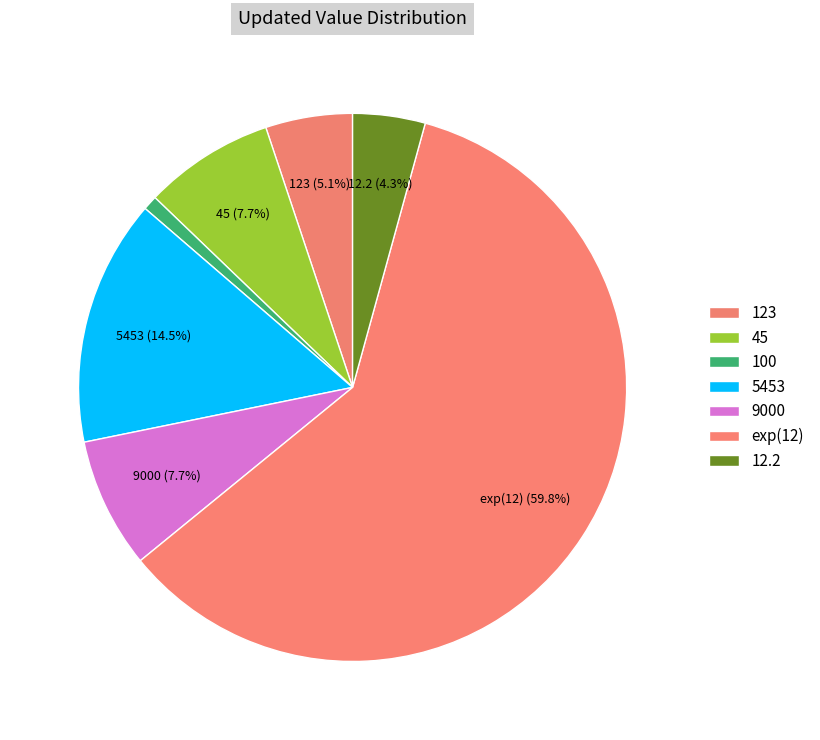

Is it true that exp(12) is 72% of the pie?

False